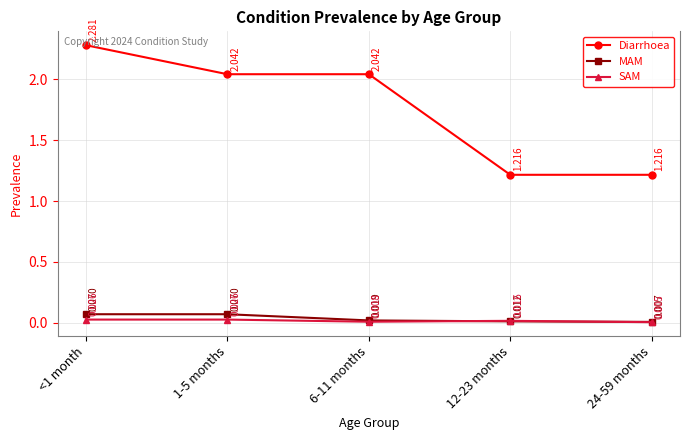

True or false: MAM has more than 1 interior local peaks.

False